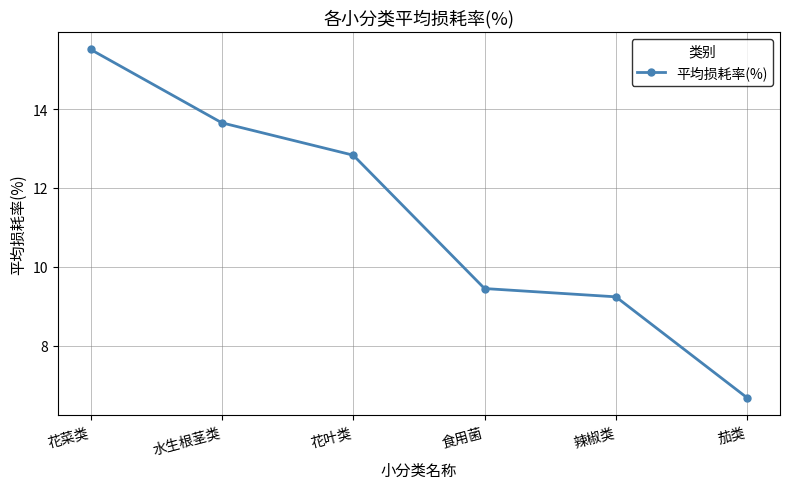

What is the difference between the values at 食用菌 and 水生根茎类?

4.2